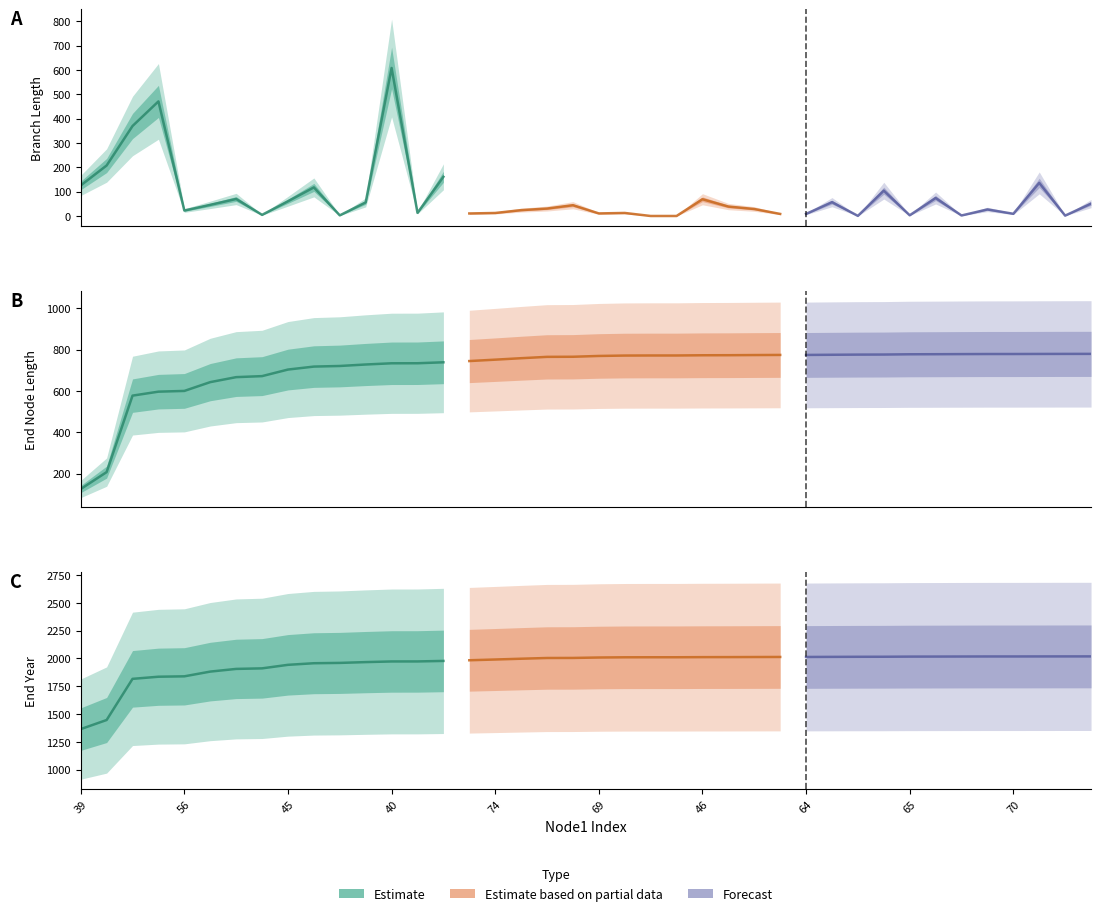

Where is length nearest to the value 304?

51